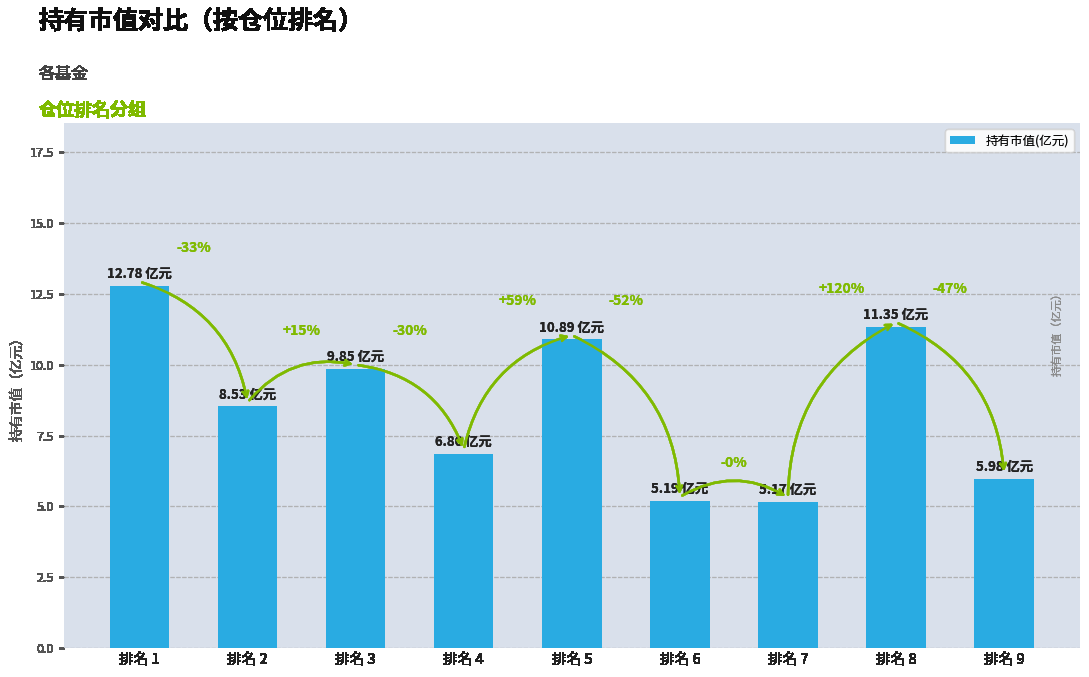

What is the value of the 1st bar from the left?

12.8